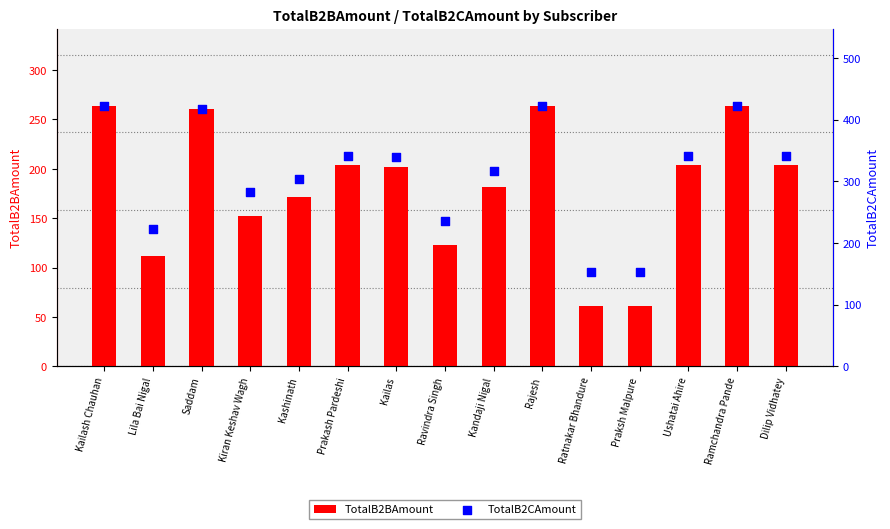

Which series reaches the maximum Y coordinate?

TotalB2CAmount